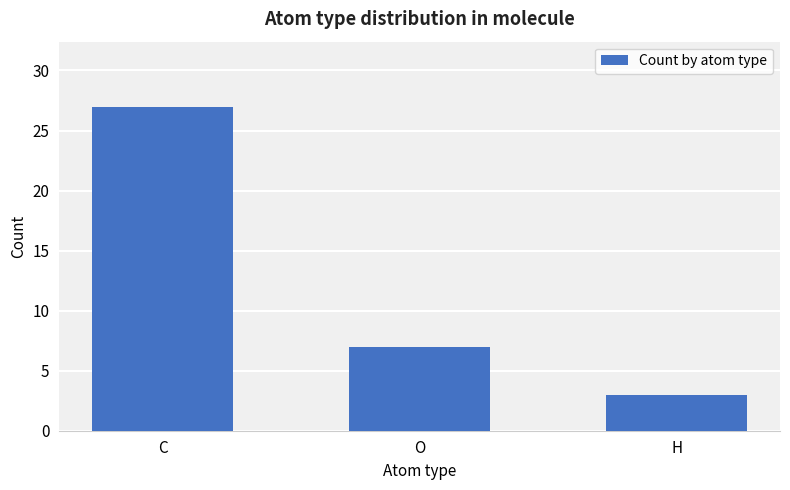

What is the minimum value shown in the chart?

3